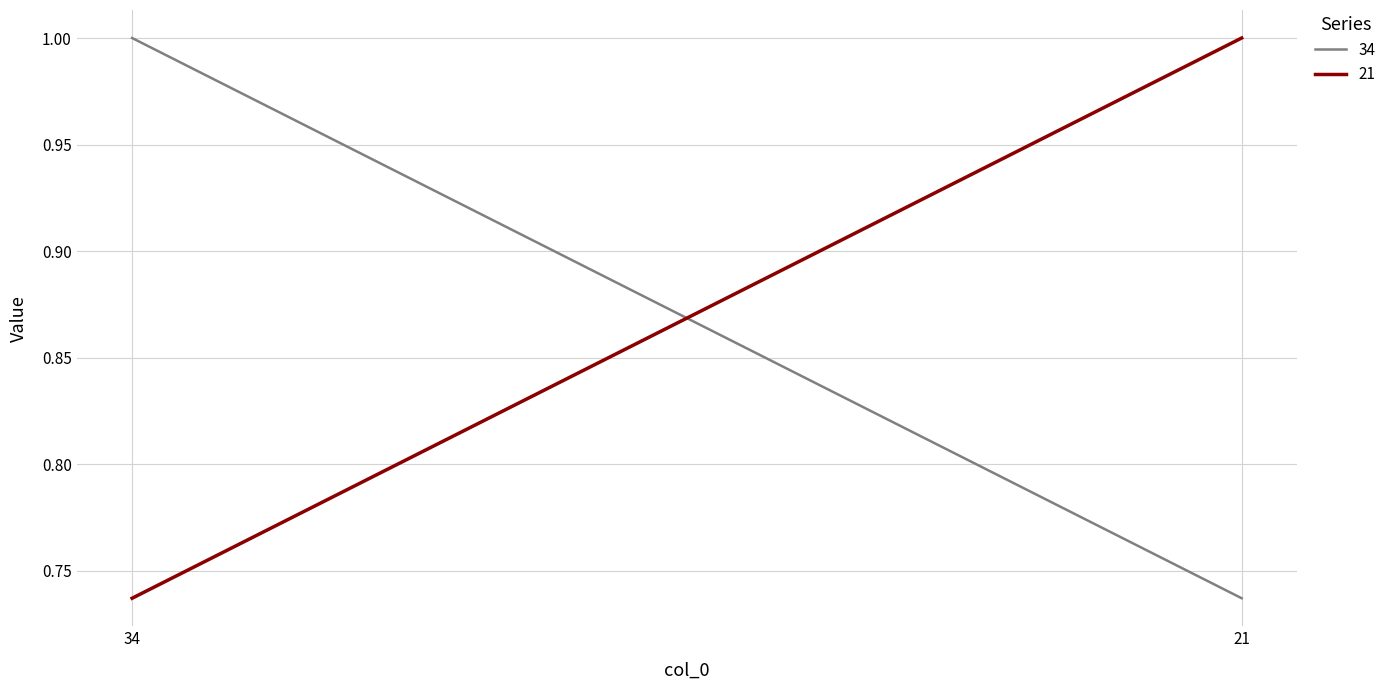

At which category is the sum across all series the highest?

34